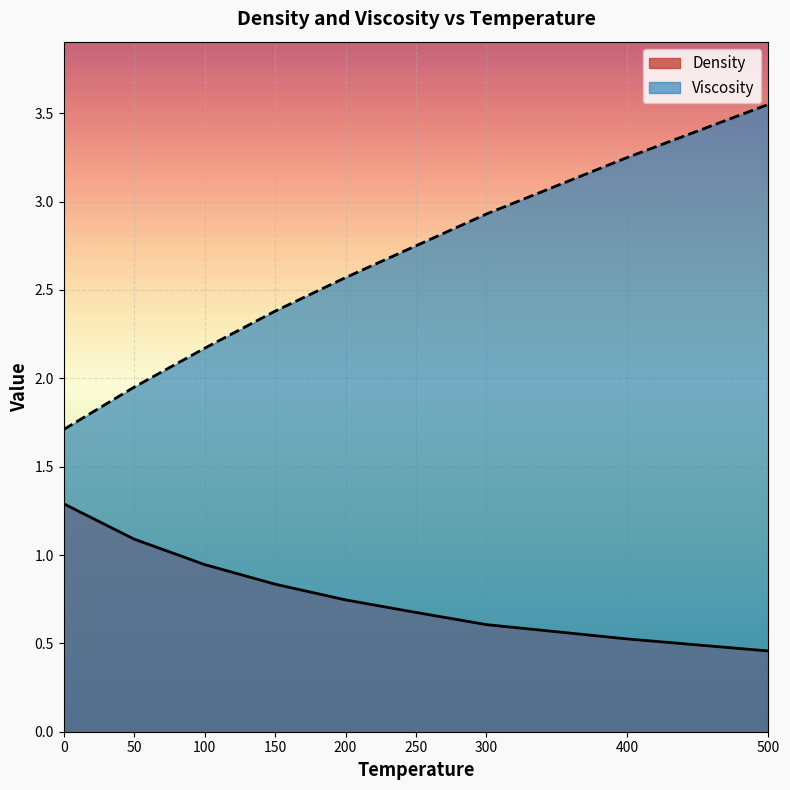

What is the average value of the Viscosity series?

2.6